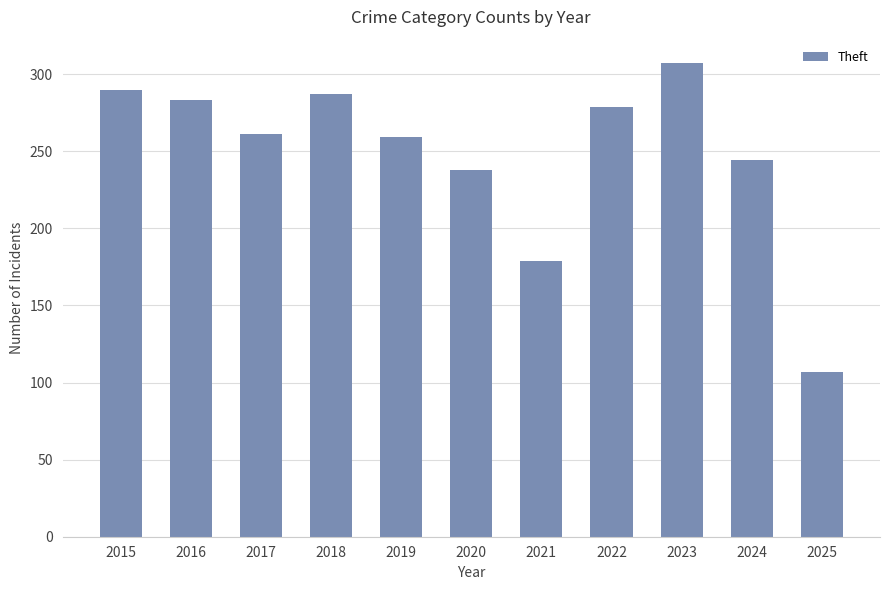

Reading right to left, list all the values displayed in this chart.

2025=107	2024=244	2023=307	2022=279	2021=179	2020=238	2019=259	2018=287	2017=261	2016=283	2015=290